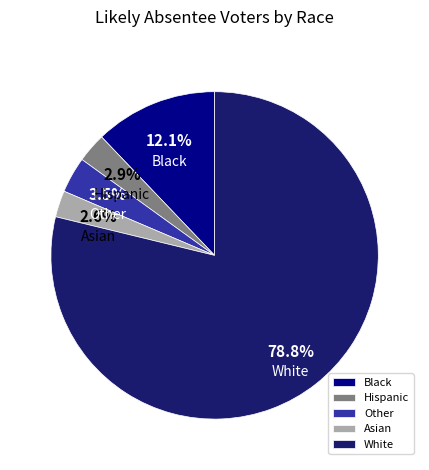

How many segments does this pie chart have?

5